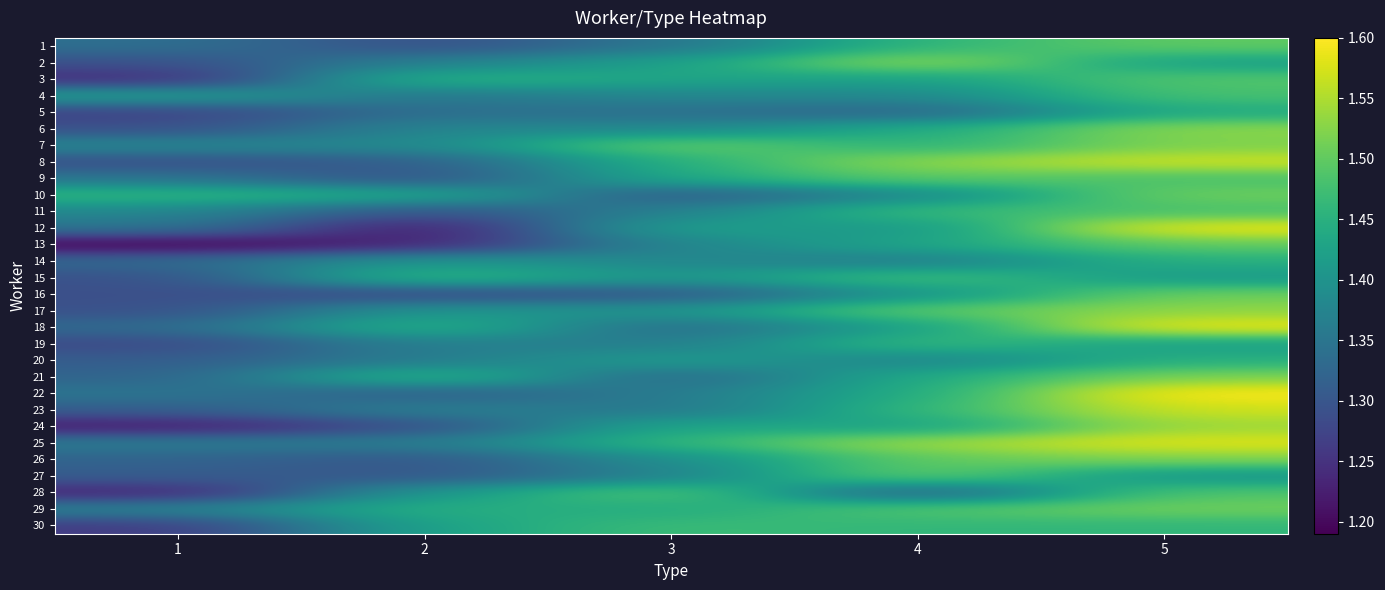

Which category has the highest value across all series?

5